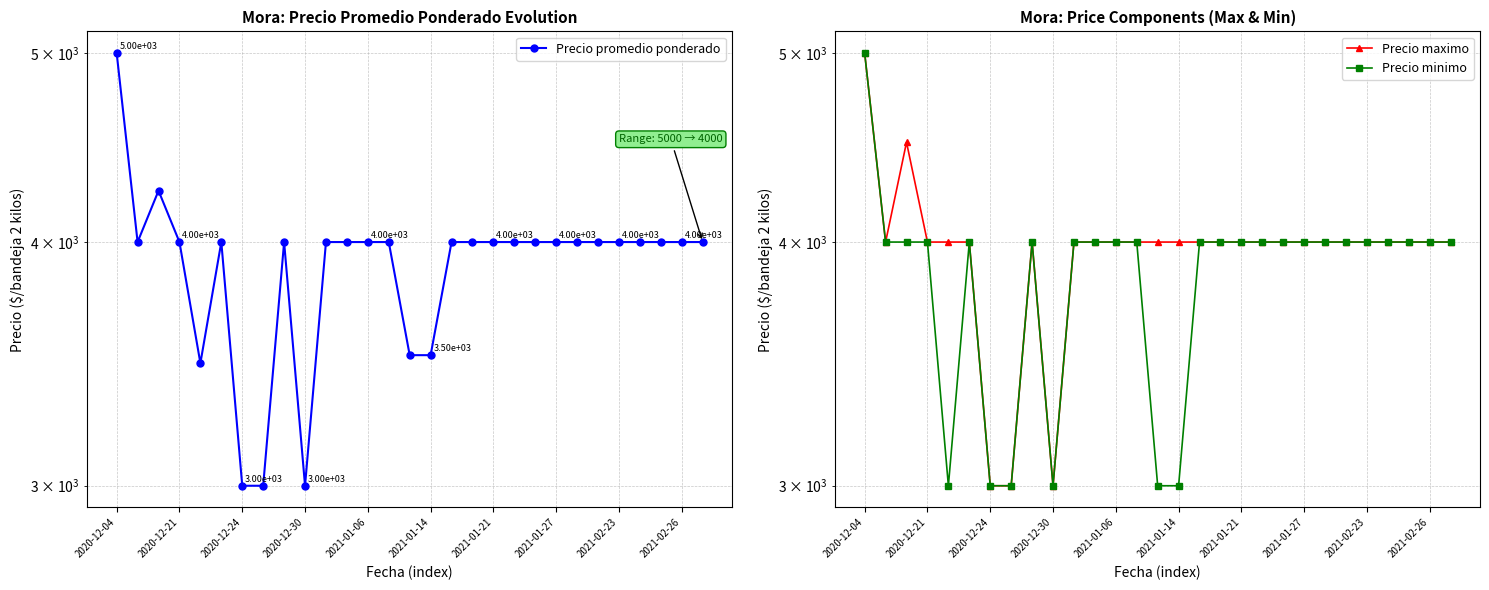

What are all the series names shown in the legend?

Precio promedio ponderado, Precio maximo, Precio minimo